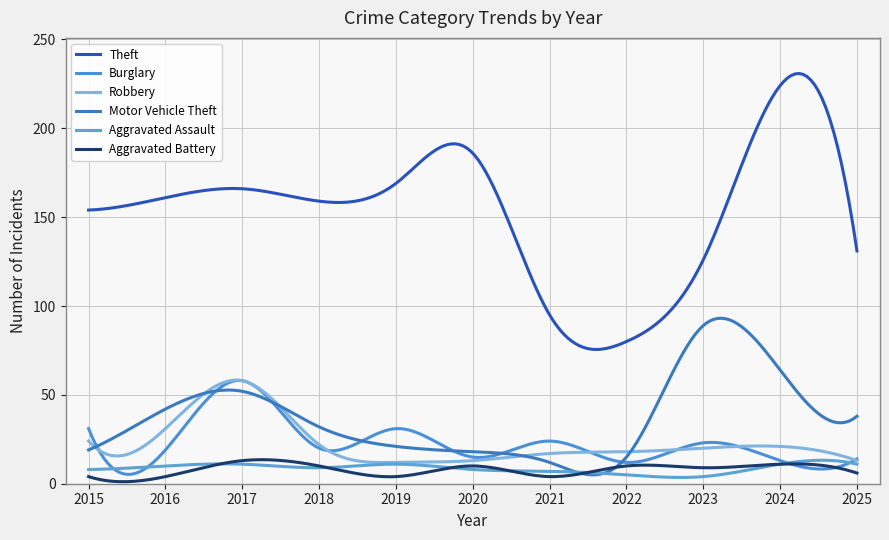

How many lines are shown in the chart?

6